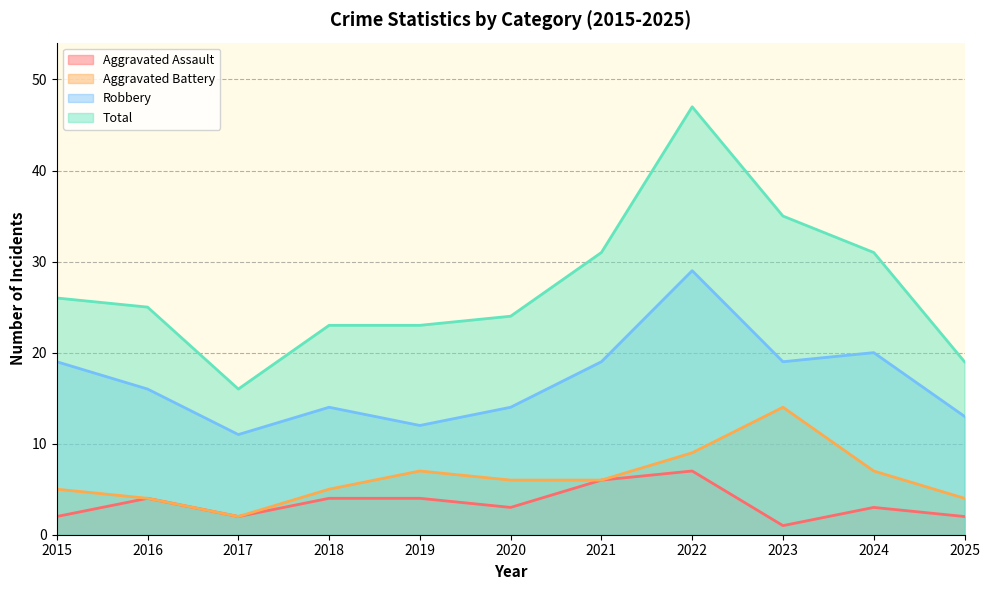

Between 2022 and 2024, which series saw the biggest shift?

Total